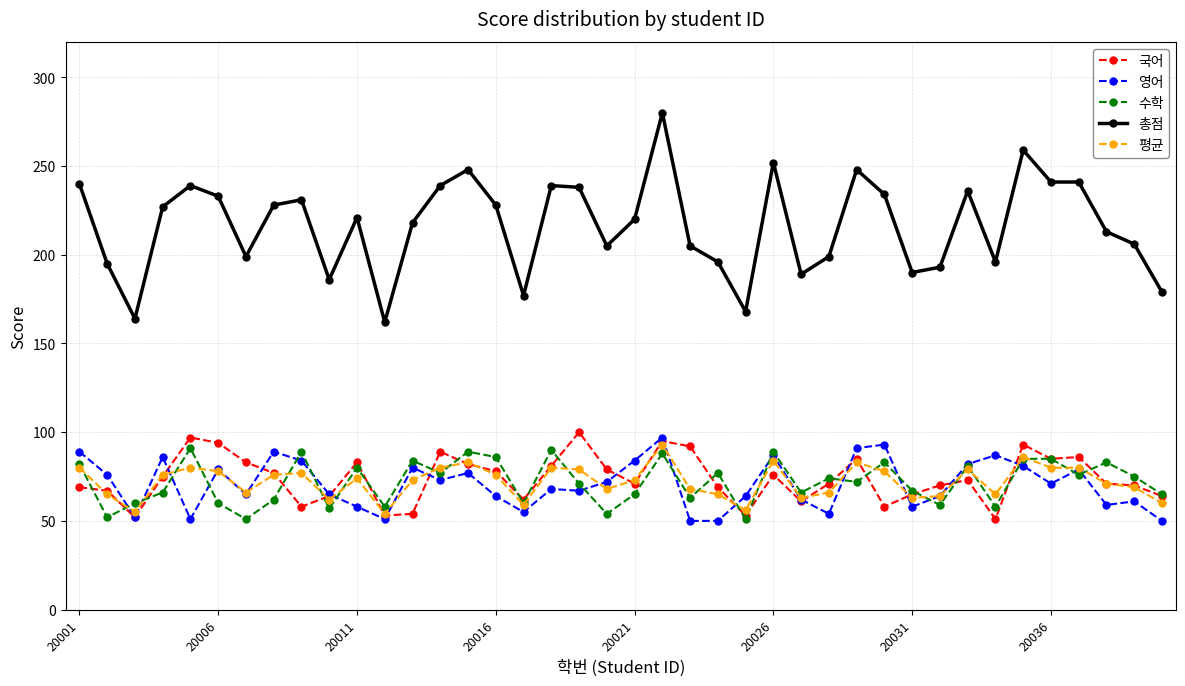

How many lines are shown in the chart?

5